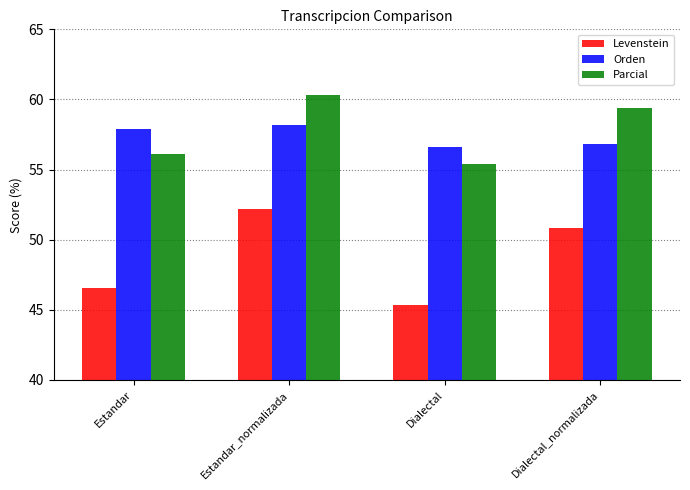

Which series changed the most between Estandar and Estandar_normalizada?

Levenstein